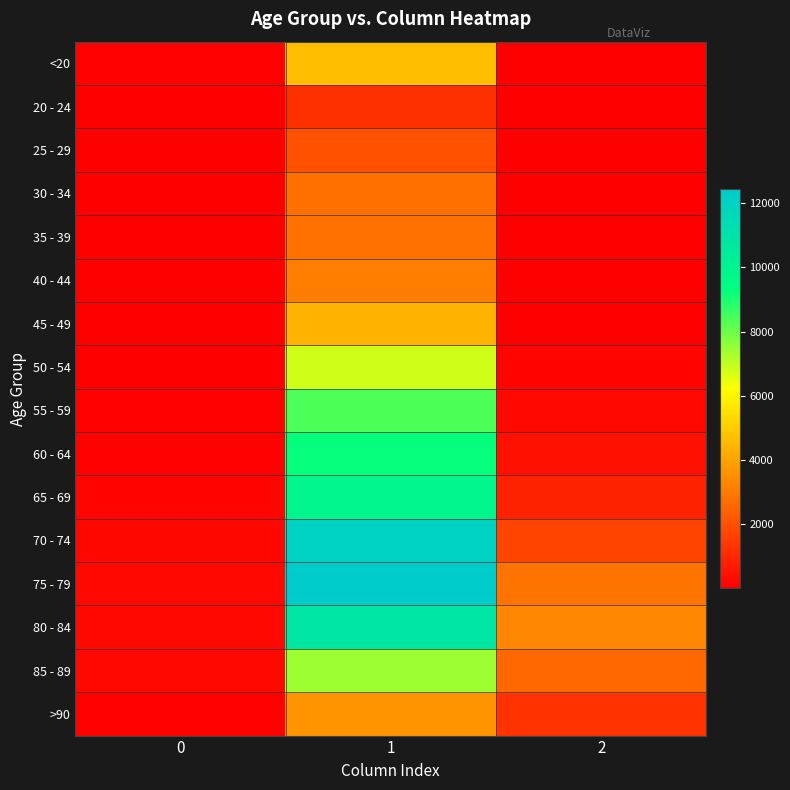

At how many categories does at least one series exceed 6829?

1